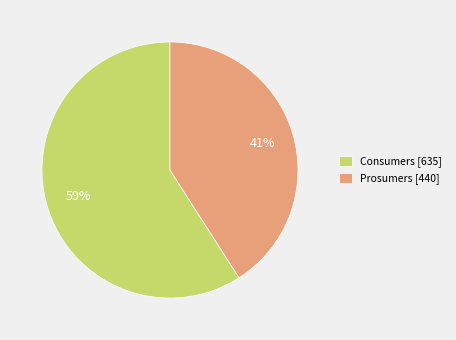

Approximately how many times larger is the value at Prosumers compared to Consumers?

0.7